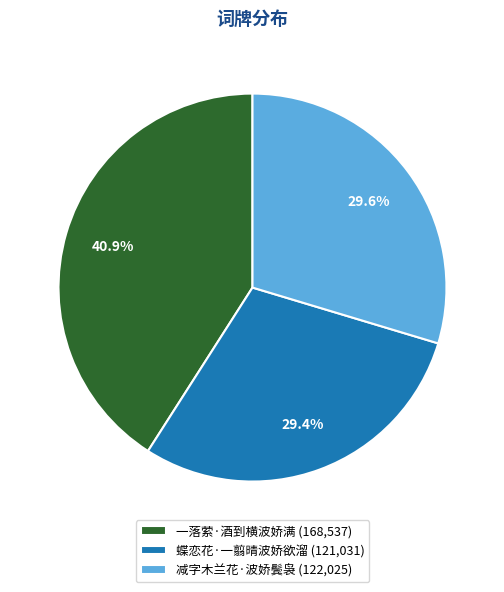

What portion of the pie excludes 一落萦·酒到横波娇满?

59.1%